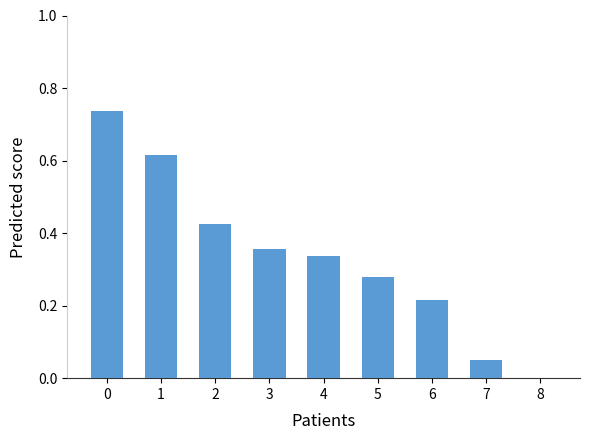

What is the sum of all values?

3.0